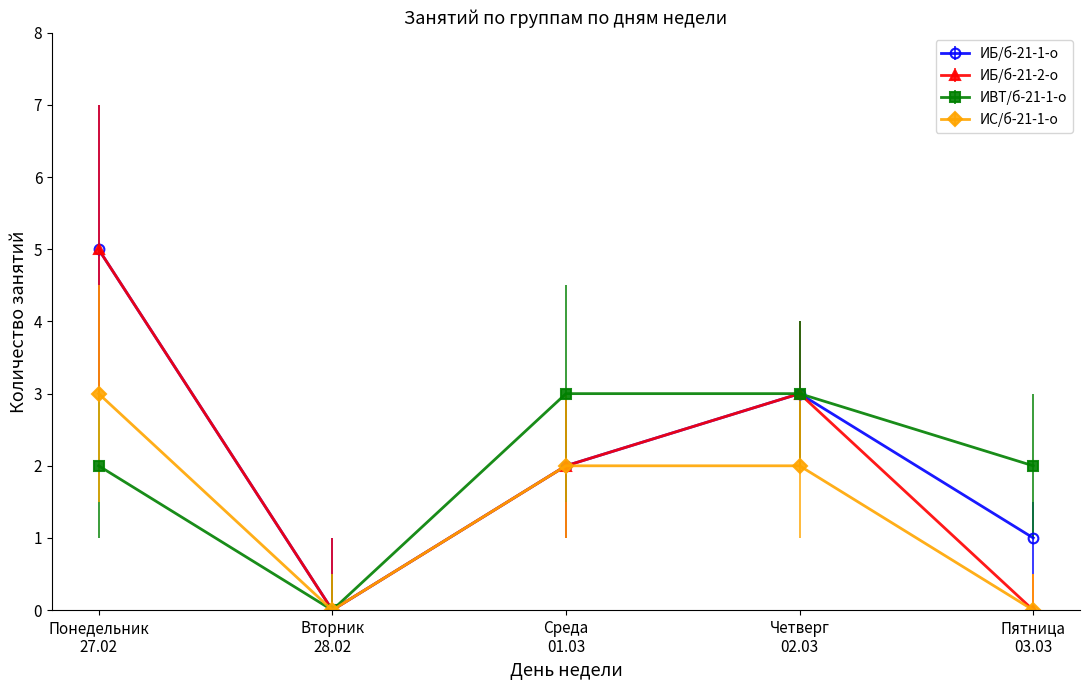

How many values in the ИБ/б-21-2-о series are below 2?

2